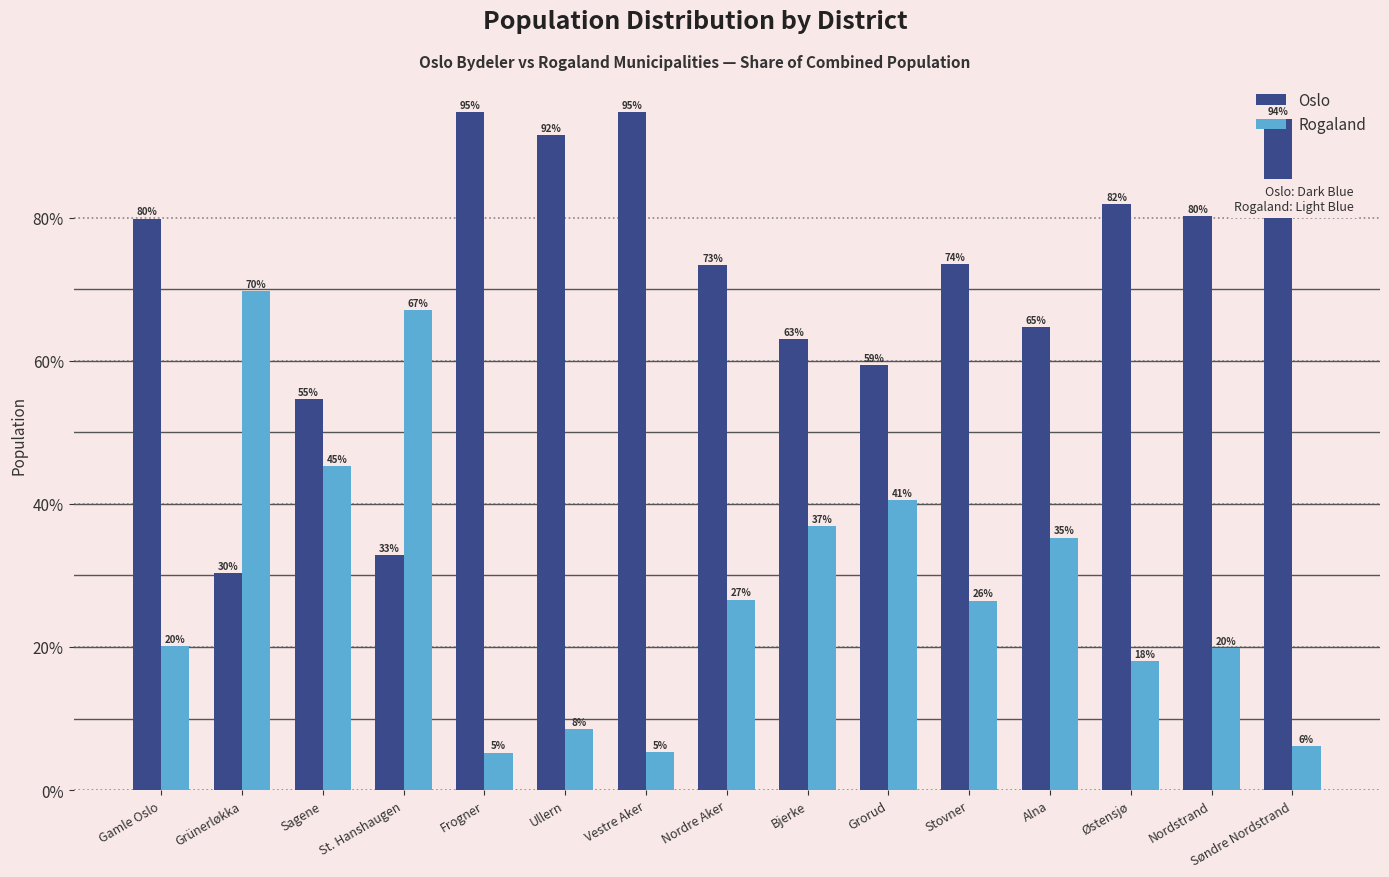

List the series in order of their overall mean, lowest first.

Rogaland, Oslo